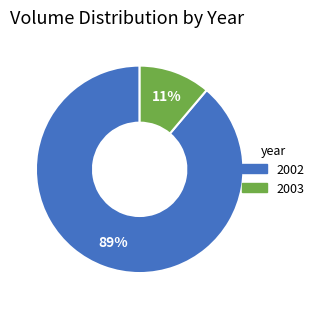

What percentage is the 2003 slice, to the nearest percent?

11%